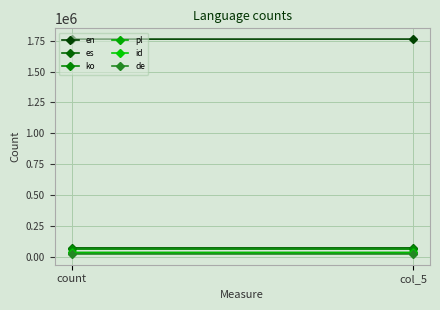

At count, list the series in order from largest to smallest.

en, es, ko, pl, id, de